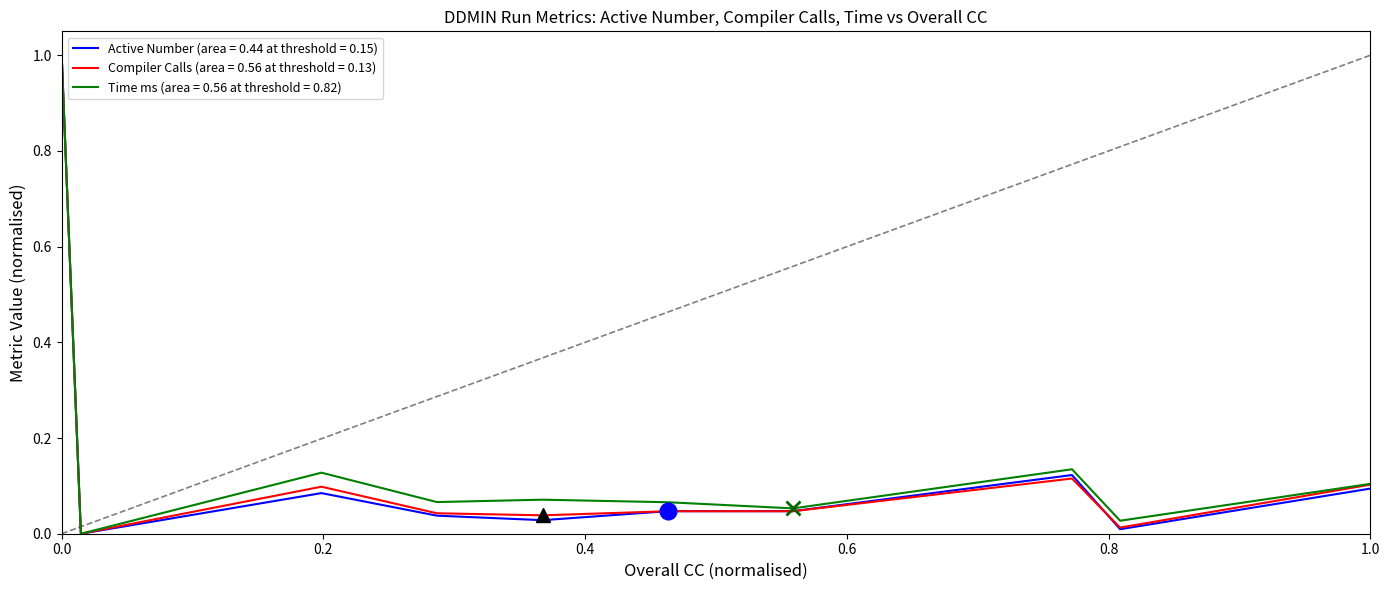

What is the maximum value for Active Number (area = 0.44 at threshold = 0.15)?

1.0